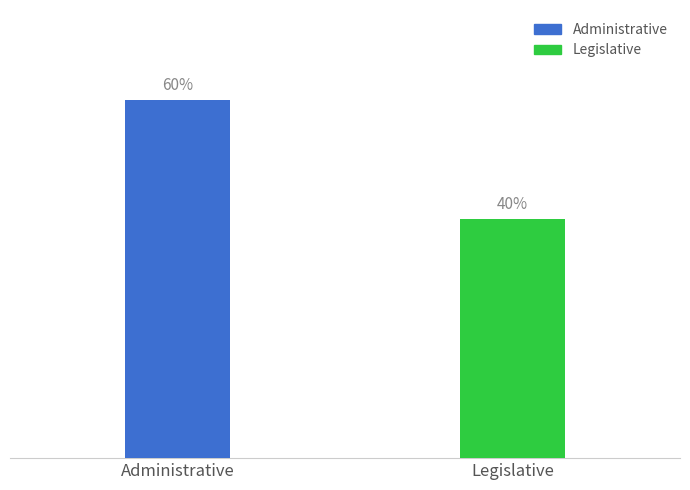

What is the change in value from Administrative to Legislative?

-1